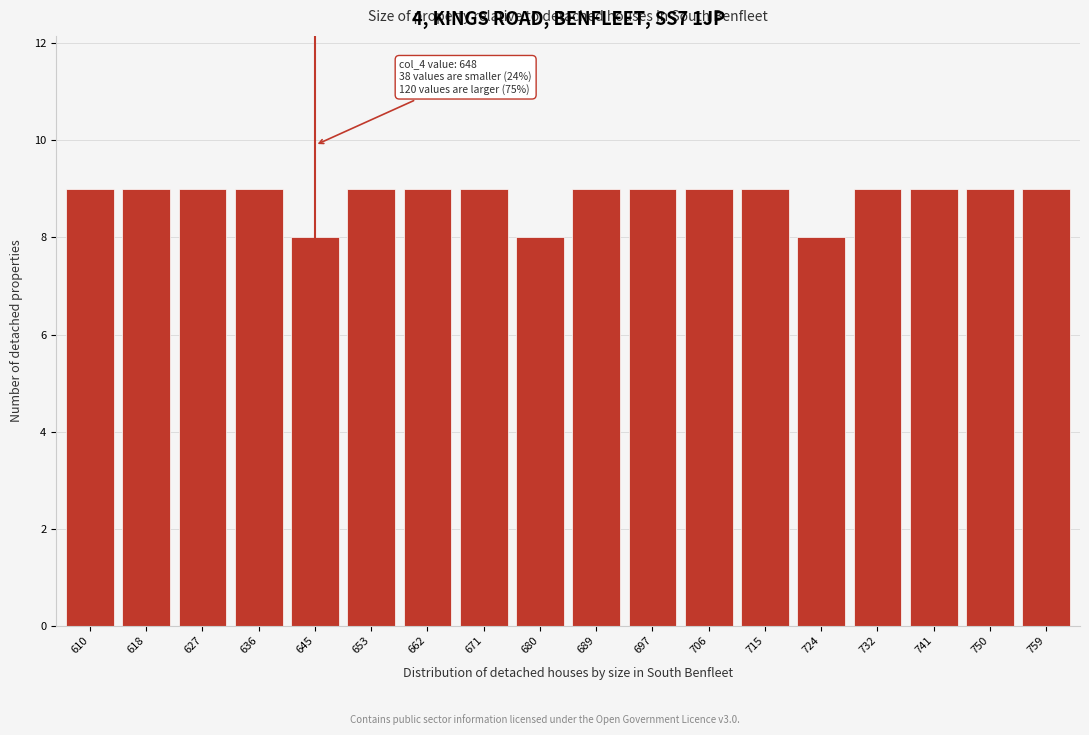

Reading left to right, list all the values displayed in this chart.

9	9	9	9	8	9	9	9	8	9	9	9	9	8	9	9	9	9